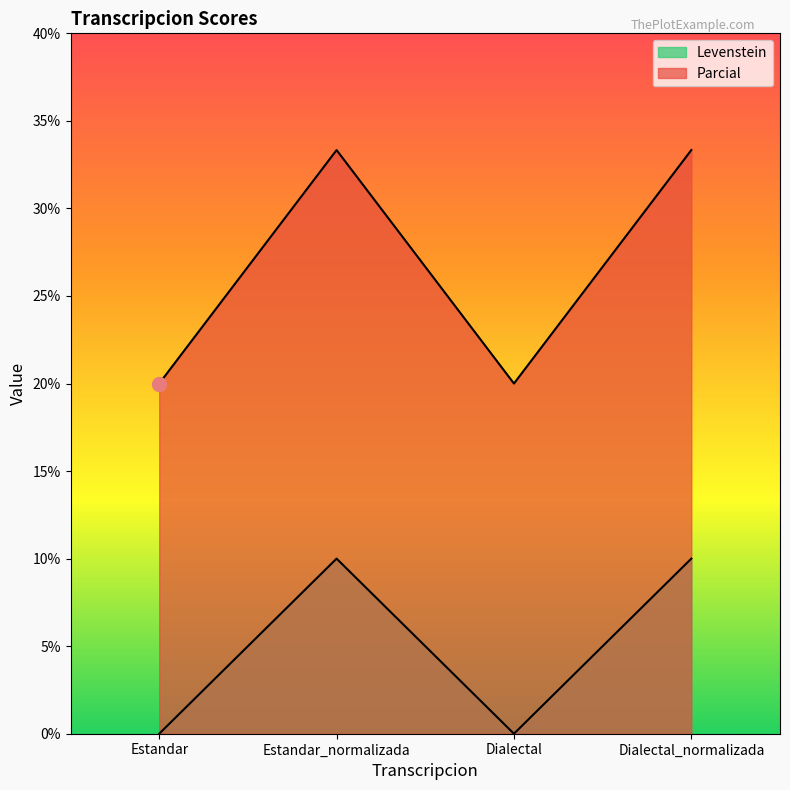

Reading left to right, extract all data points from this chart.

Levenstein: Estandar=0.0	Estandar_normalizada=10.0	Dialectal=0.0	Dialectal_normalizada=10.0
Parcial: Estandar=20.0	Estandar_normalizada=33.3	Dialectal=20.0	Dialectal_normalizada=33.3